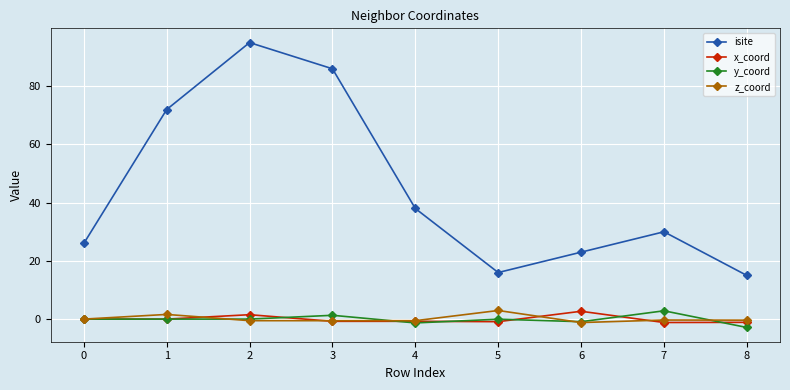

Which category has the lowest value in the isite series?

8